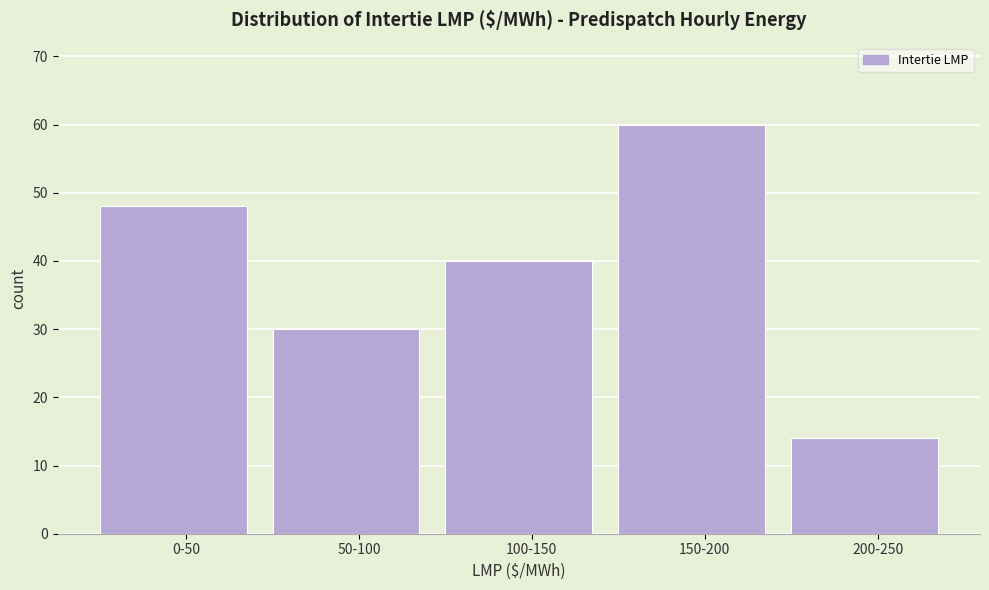

Reading right to left, extract all data points from this chart.

14	60	40	30	48